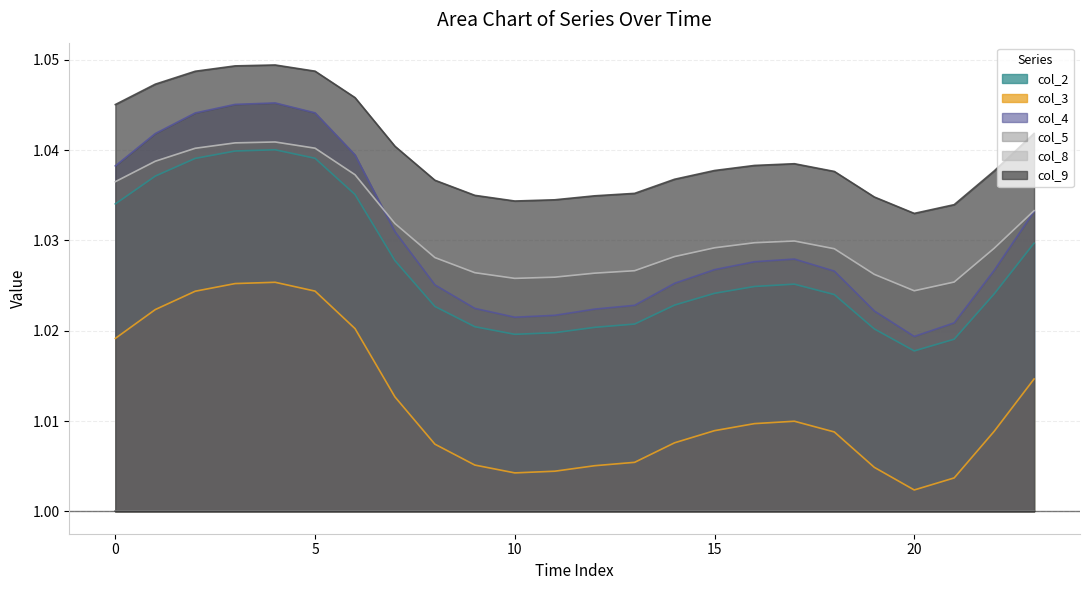

What is the approximate value of col_3 at 21?

1.0